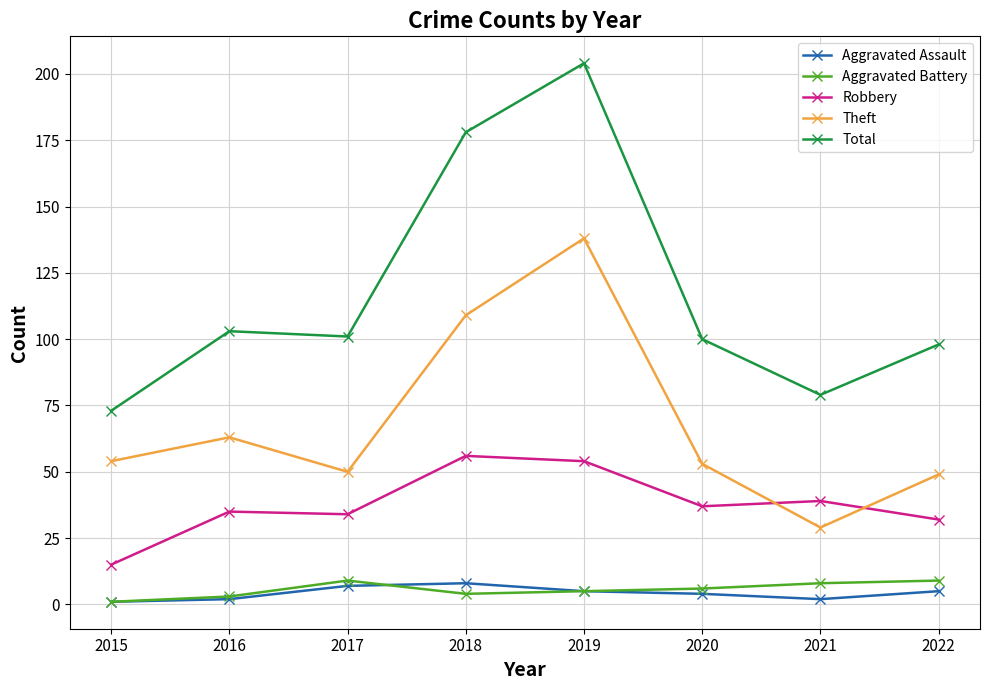

What are all the series names shown in the legend?

Aggravated Assault, Aggravated Battery, Robbery, Theft, Total